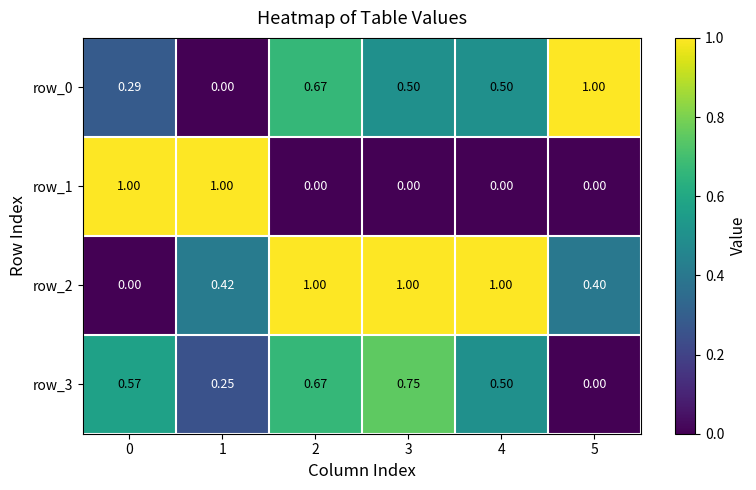

What is the spread (max minus min) of values at 5?

1.0